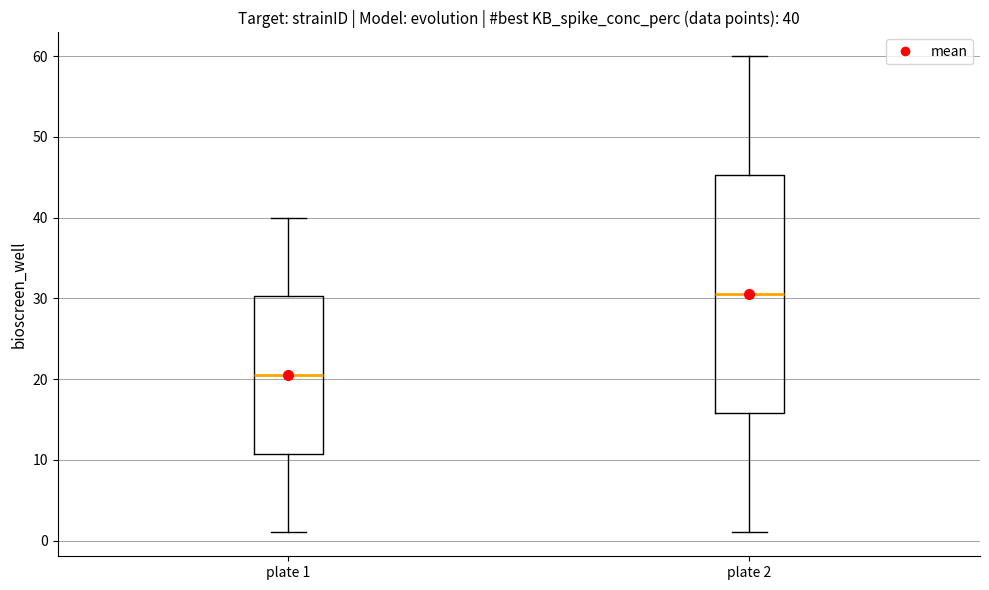

Which box has the lowest median line?

plate 1